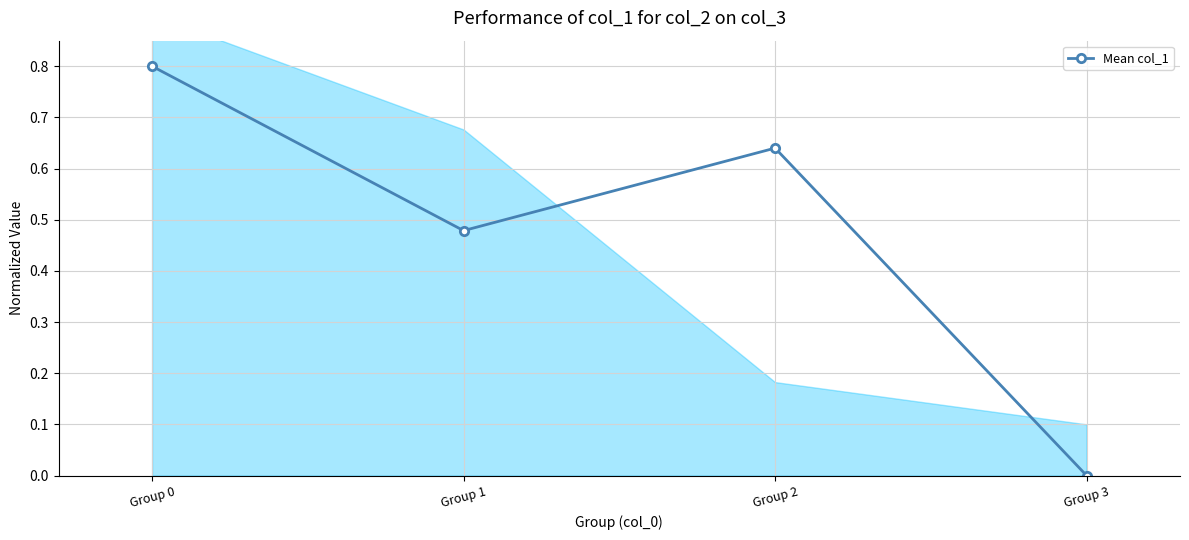

The value at Group 3 is 0.0. True or false?

True